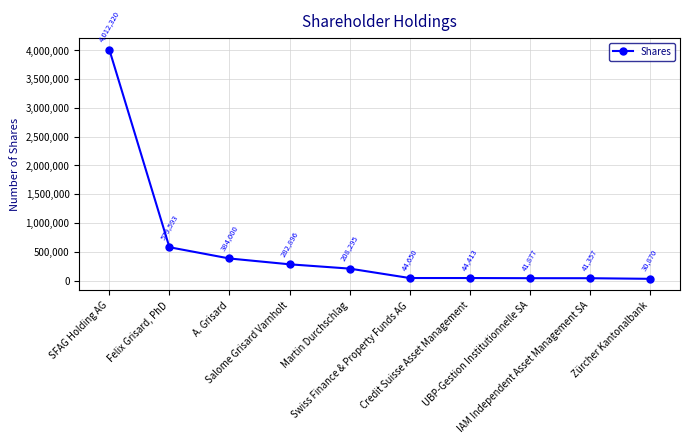

How many lines are shown in the chart?

1